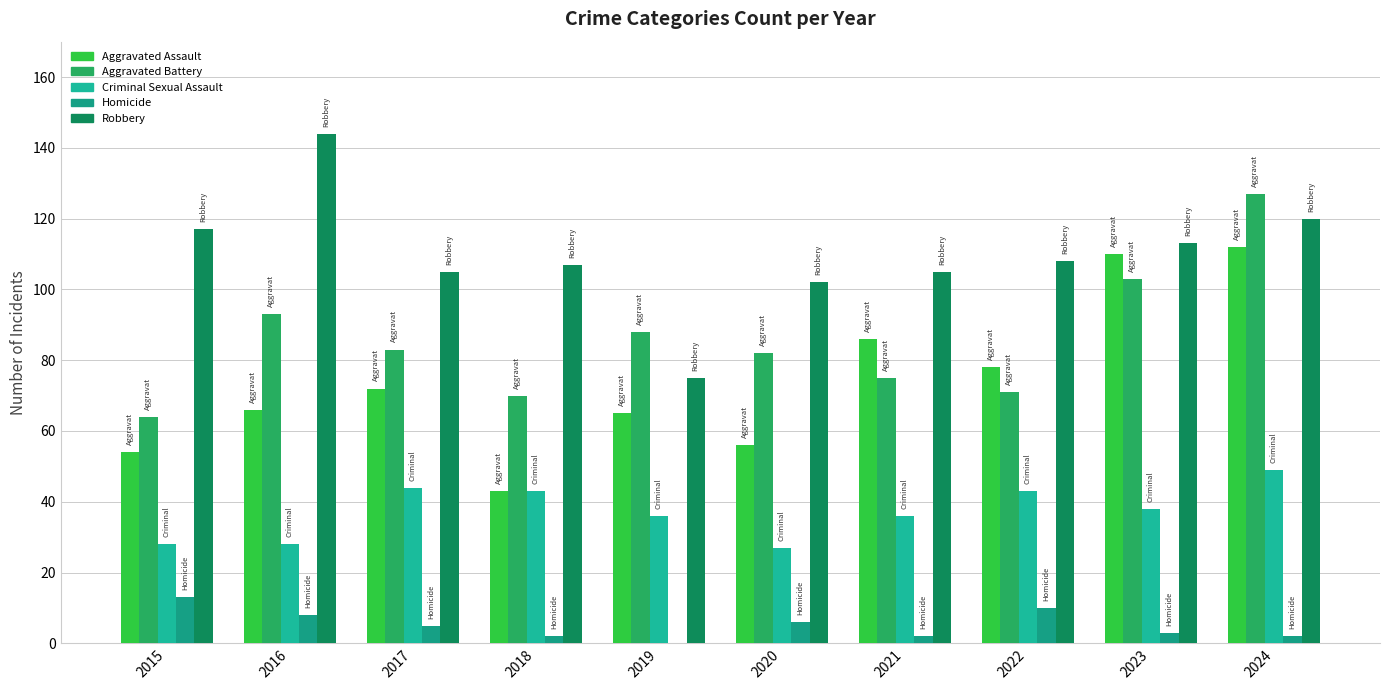

The Aggravated Assault series shows 54 at 2015. True or false?

True